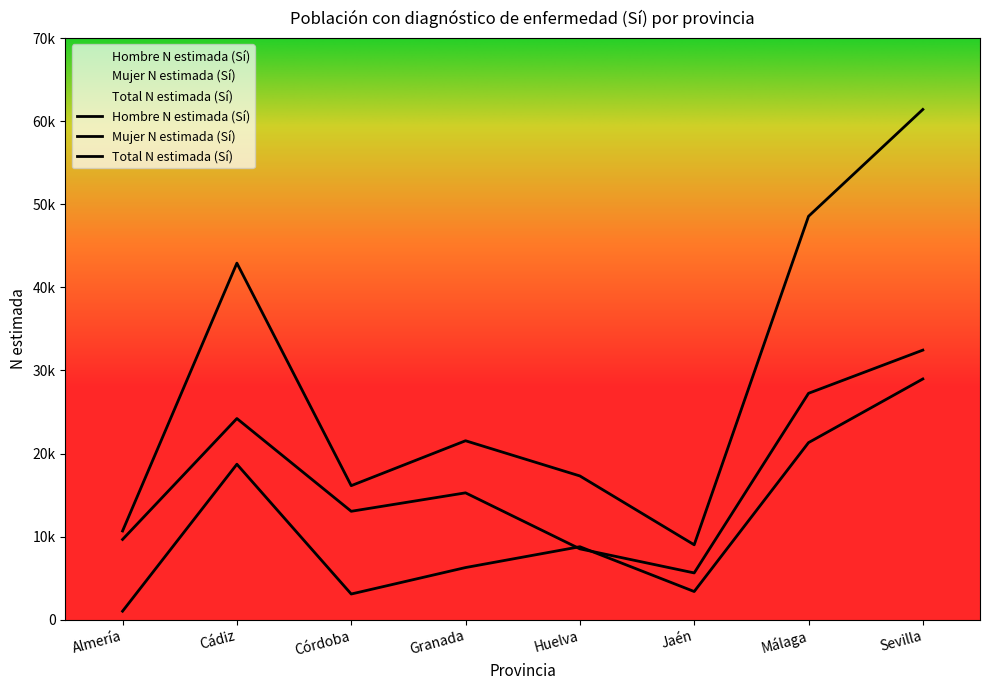

What is the difference between the maximum and minimum values in the Total N estimada (Sí) series?

52412